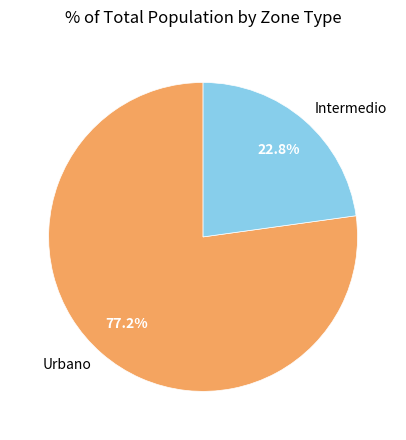

What is the largest slice in the pie chart?

Urbano